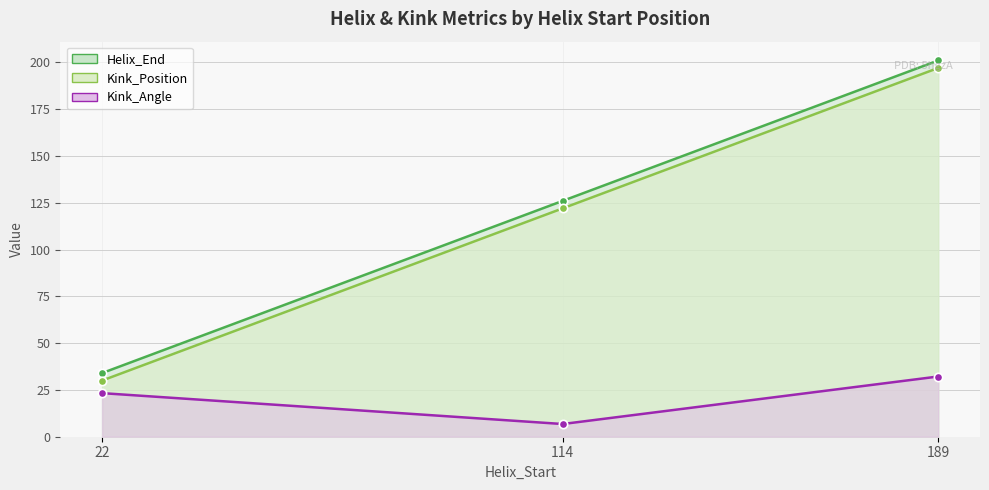

Reading left to right, extract all data points from this chart.

Helix_End: 34.0	126.0	201.0
Kink_Position: 30.0	122.0	197.0
Kink_Angle: 23.3	6.8	32.2